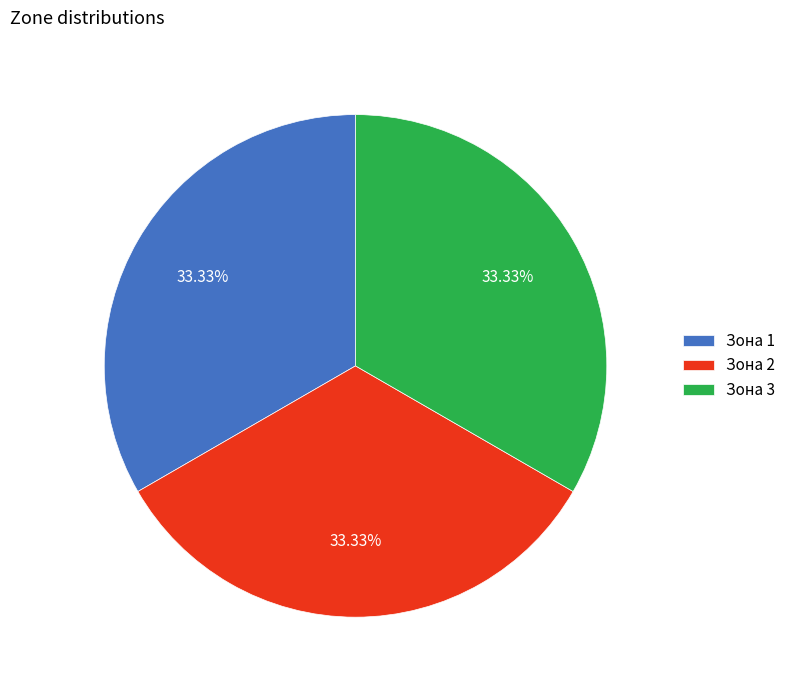

Do Зона 3 and Зона 1 together represent more than half of the pie?

Yes